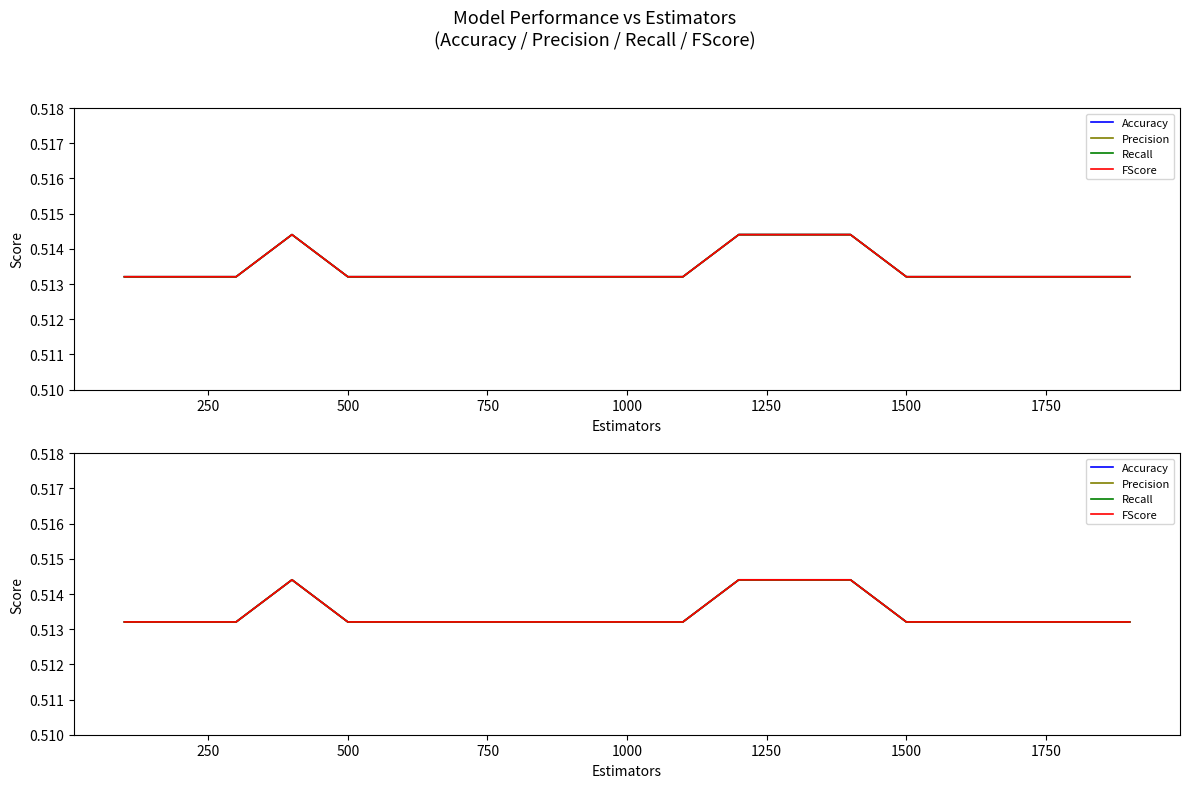

True or false: FScore has a value of 0.9 at 500.

False